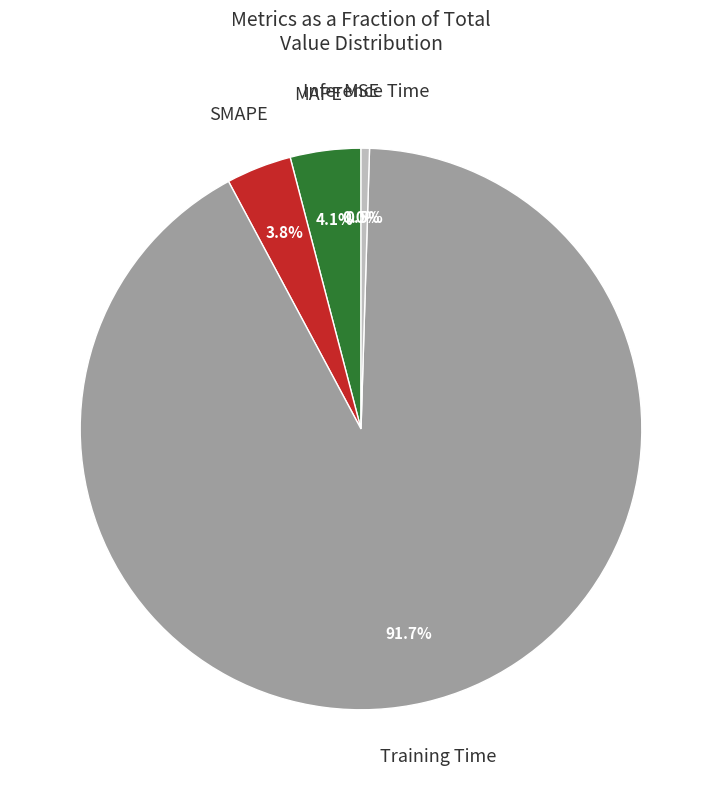

Do Training Time and MAPE together represent more than half of the pie?

Yes